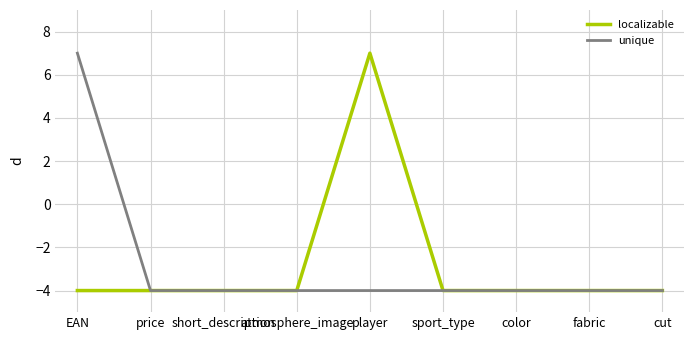

The value of localizable at sport_type is -5. True or false?

False